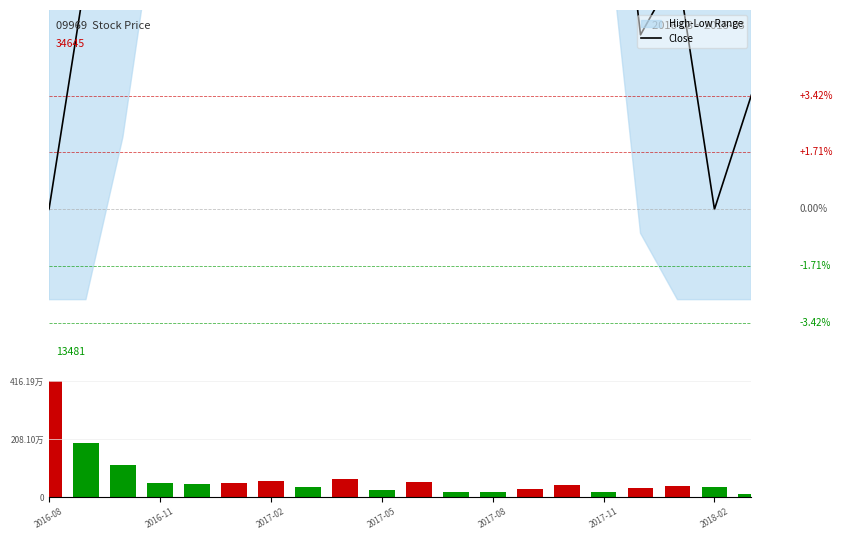

How many series are shown in this chart?

2